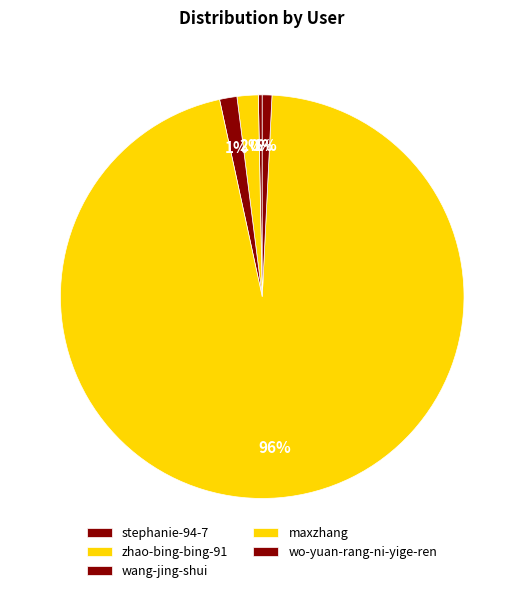

Which category has the biggest portion of the pie?

maxzhang